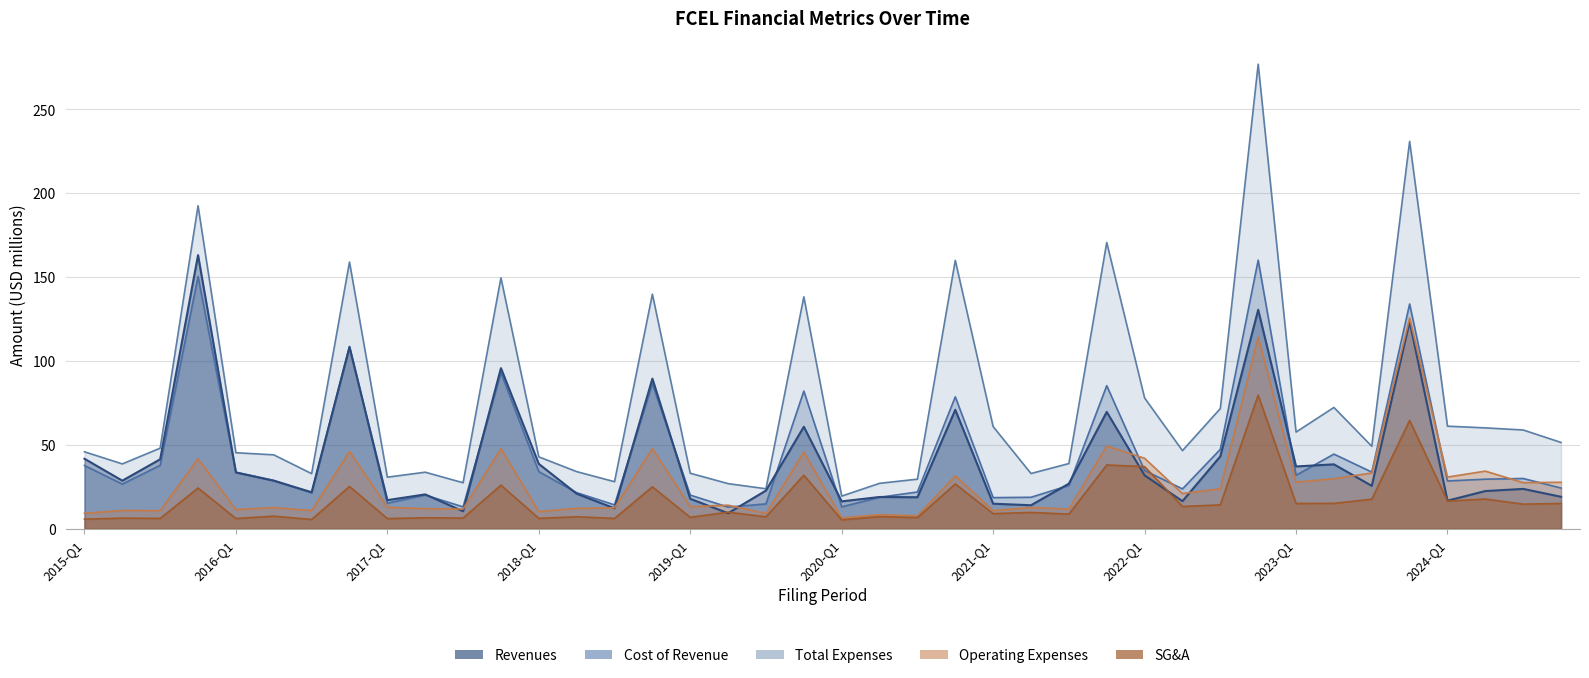

True or false: SG&A and Total Expenses intersect in this chart.

False